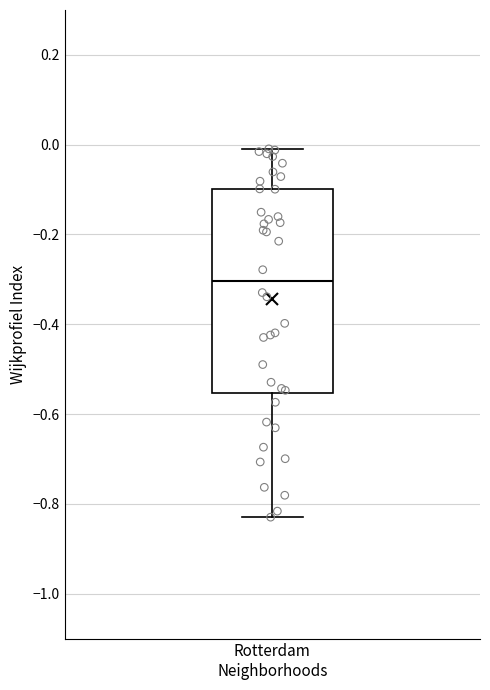

Transcribe this box plot: give where the median line is, the range the box spans, and where the two whiskers end, as read against the y-axis. The values are not printed on the chart, so give them approximately, as read against the axis.

median -0.30, box -0.56 to -0.10, whiskers -0.82 to 0.00